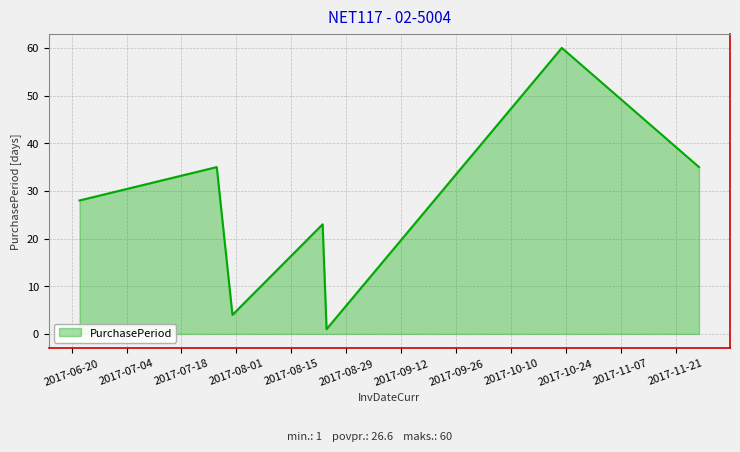

True or false: there are more than 0 points higher than both neighbors.

True